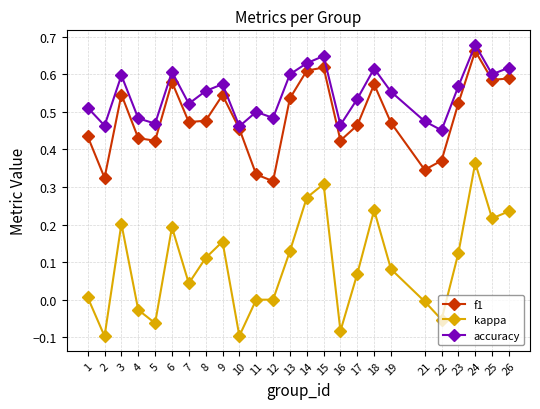

True or false: kappa and accuracy intersect in this chart.

False